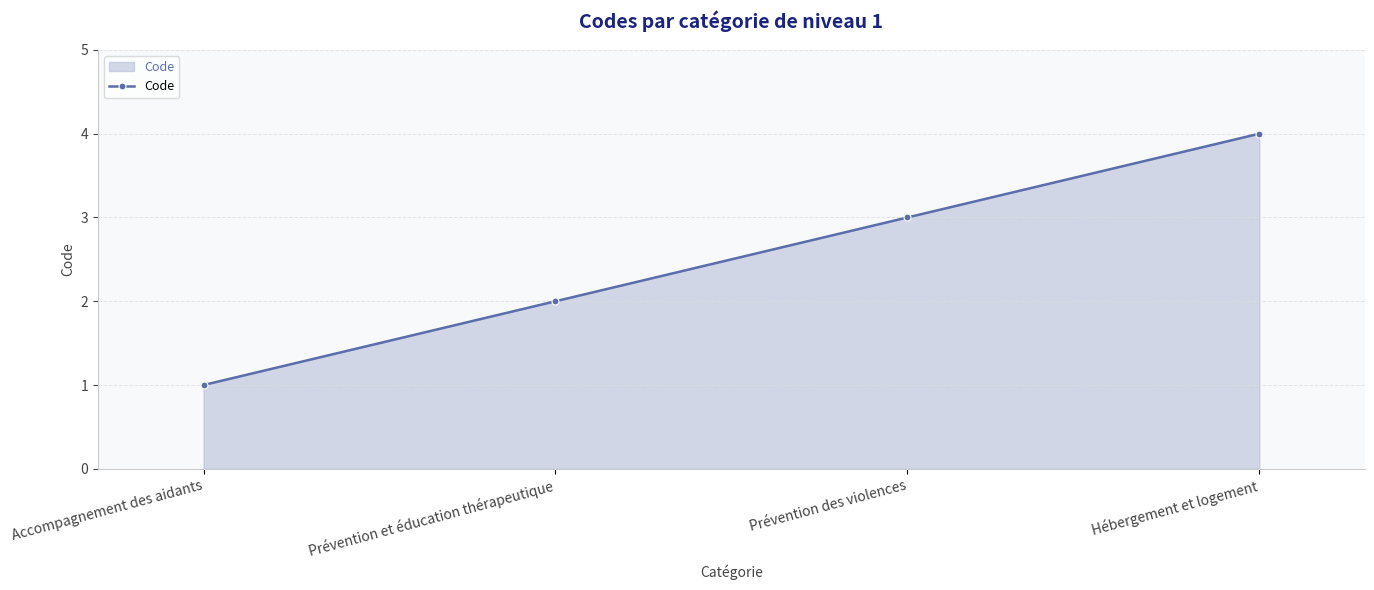

What position from the left is Prévention des violences?

3